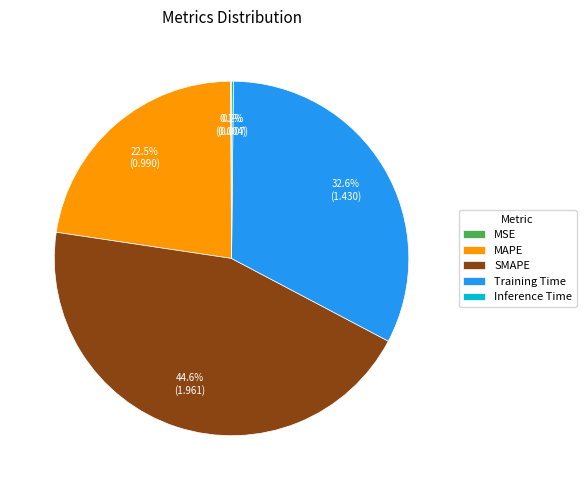

True or false: SMAPE accounts for 36% of the total.

False